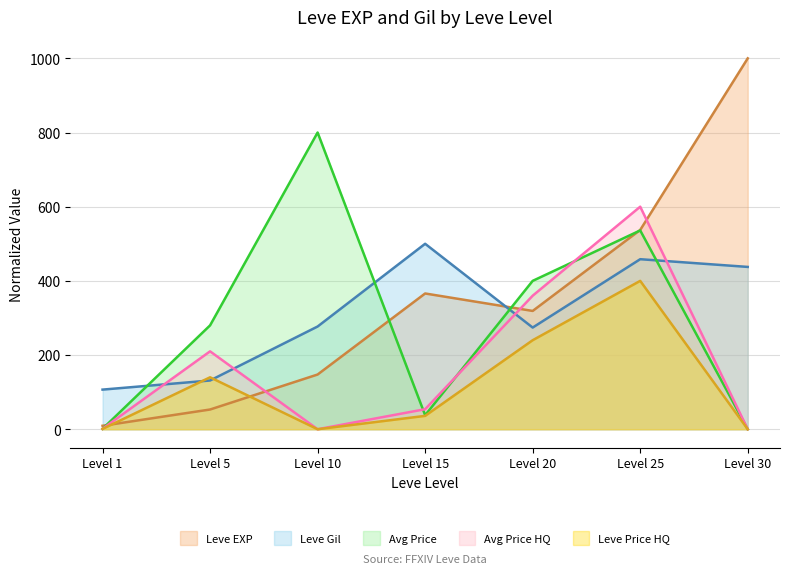

Which series has the widest spread of values?

Leve EXP